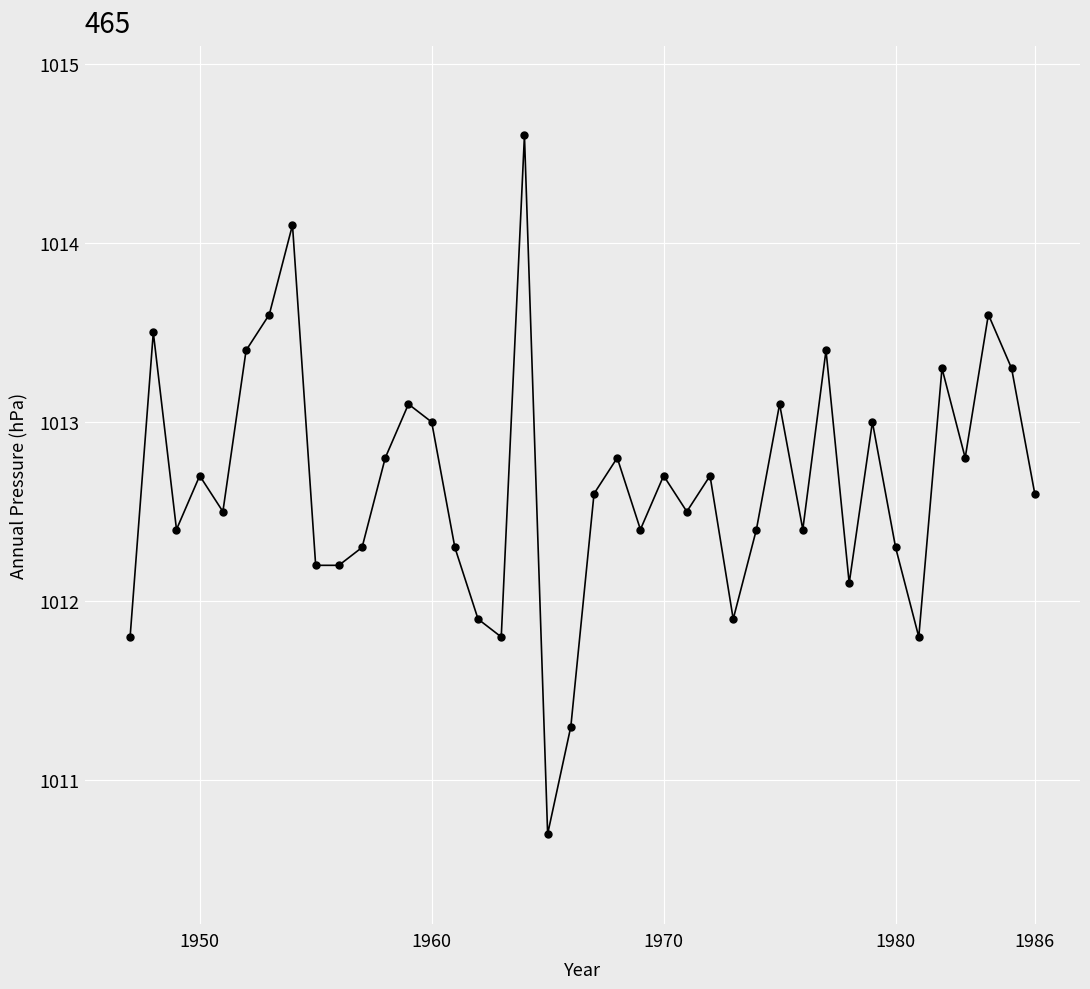

What is the difference between the maximum and second lowest values?

3.3